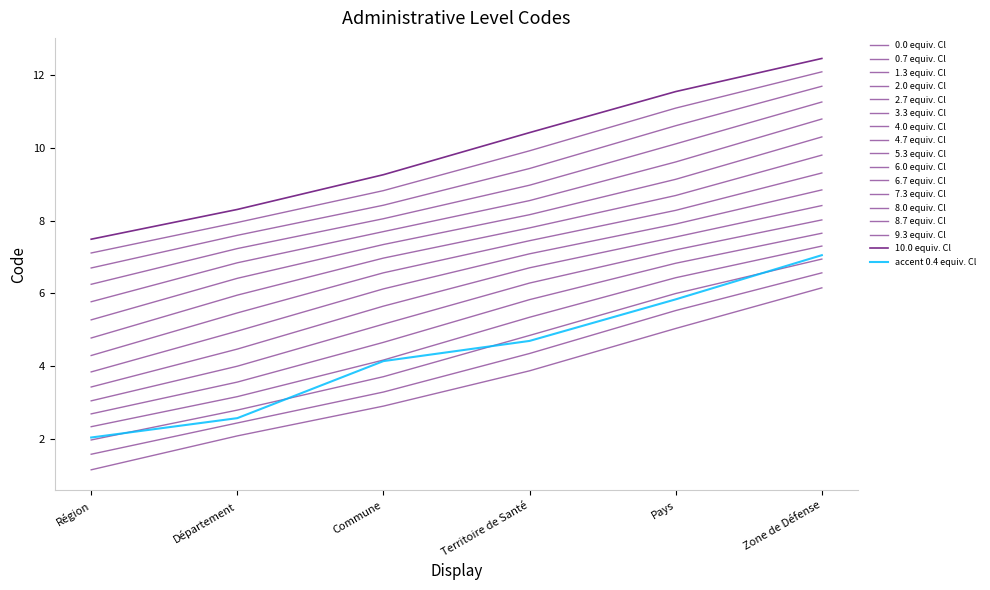

Does the chart display data point markers on the line(s)?

No